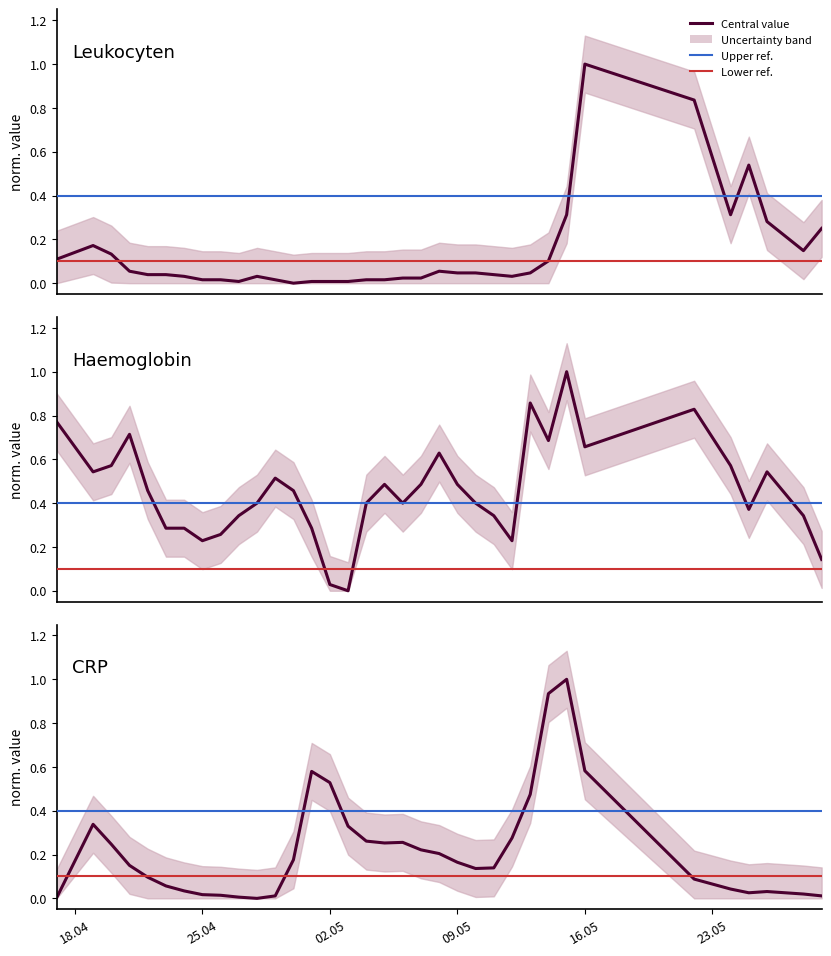

Reading left to right, what are all the values shown in this chart?

Leukocyten: 0.1	0.2	0.1	0.1	0.0	0.0	0.0	0.0	0.0	0.0	0.0	0.0	0.0	0.0	0.0	0.0	0.0	0.0	0.0	0.0	0.1	0.0	0.0	0.0	0.0	0.0	0.1	0.3	1.0	0.8	0.3	0.5	0.3	0.1	0.2
Haemoglobin: 0.8	0.5	0.6	0.7	0.5	0.3	0.3	0.2	0.3	0.3	0.4	0.5	0.5	0.3	0.0	0.0	0.4	0.5	0.4	0.5	0.6	0.5	0.4	0.3	0.2	0.9	0.7	1.0	0.7	0.8	0.6	0.4	0.5	0.3	0.1
CRP: 0.0	0.3	0.2	0.2	0.1	0.1	0.0	0.0	0.0	0.0	0.0	0.0	0.2	0.6	0.5	0.3	0.3	0.3	0.3	0.2	0.2	0.2	0.1	0.1	0.3	0.5	0.9	1.0	0.6	0.1	0.0	0.0	0.0	0.0	0.0